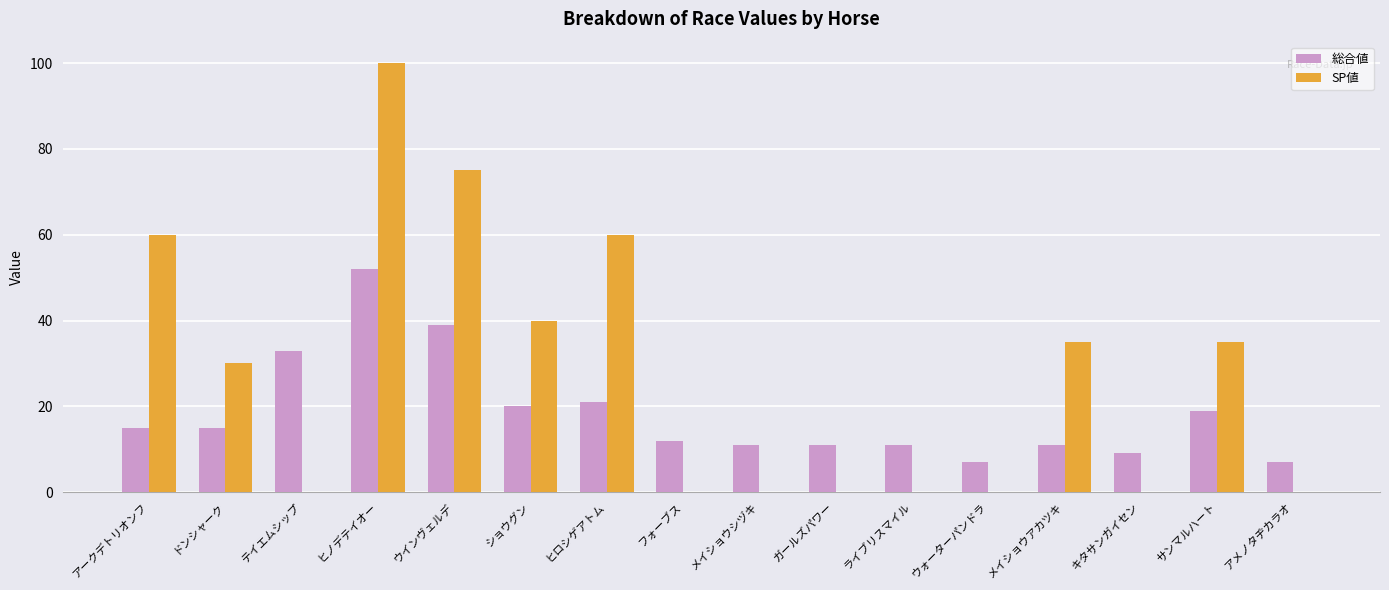

What is the sum of all 総合値 values?

293